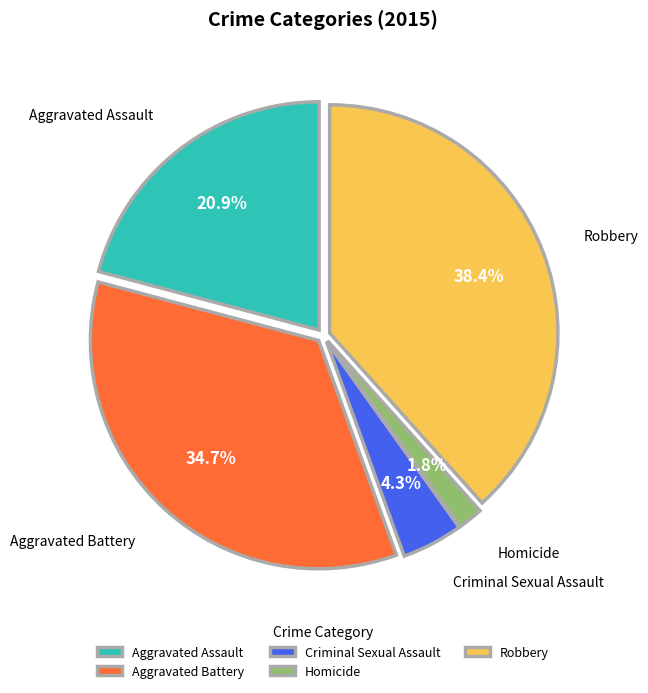

To the nearest percent, what is the difference between the largest and smallest slice percentages?

37%